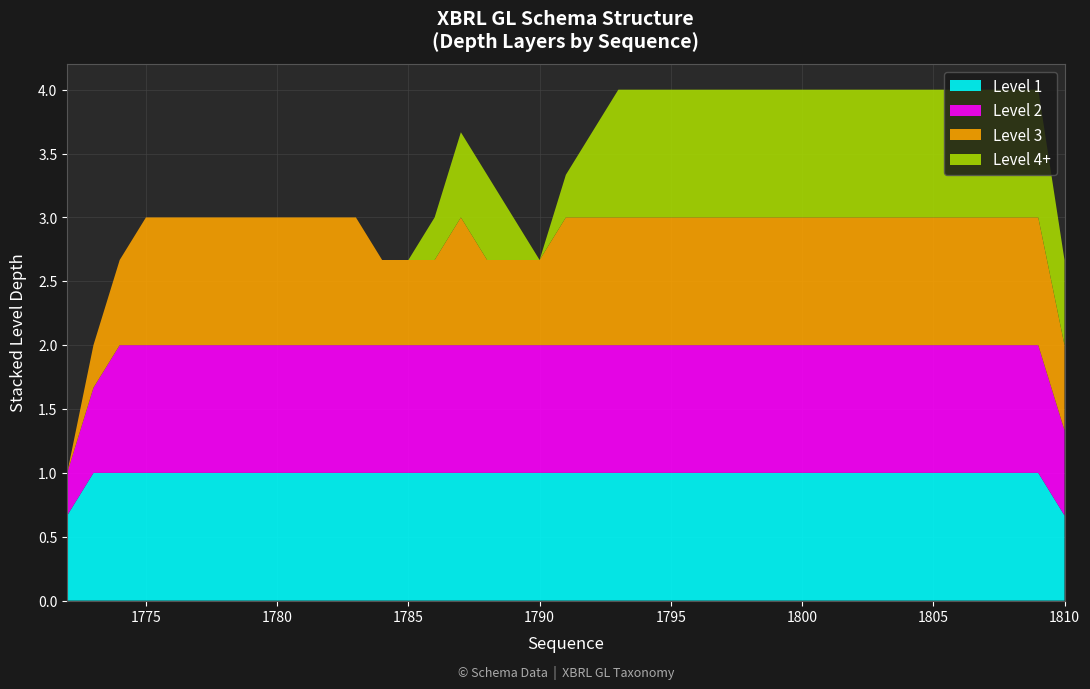

What is the total value across all series at 1800?

4.0